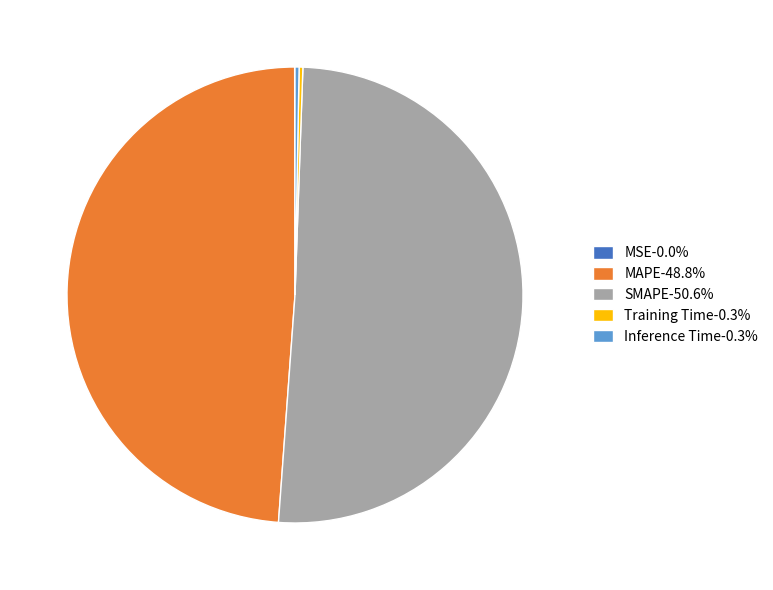

Is the sum of MAPE-48.8% and SMAPE-50.6% greater than half?

Yes